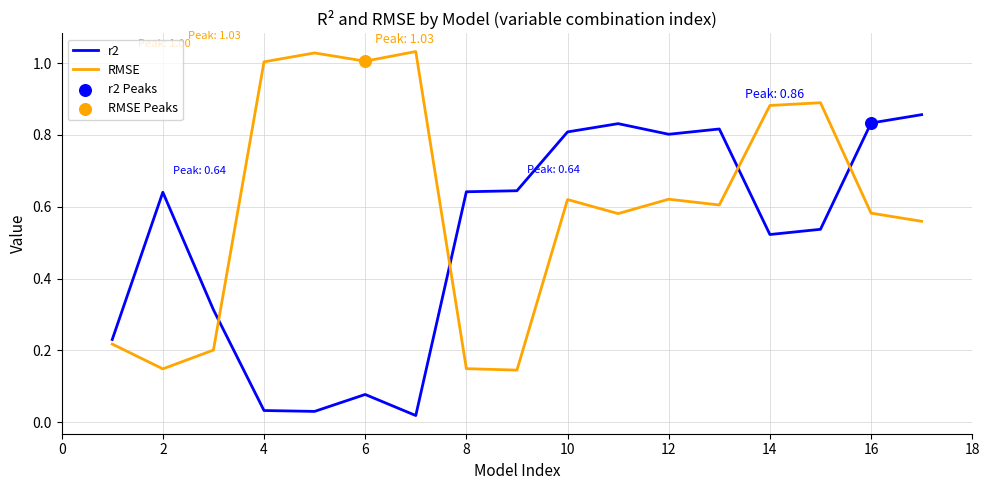

At how many categories does at least one series exceed 0?

17